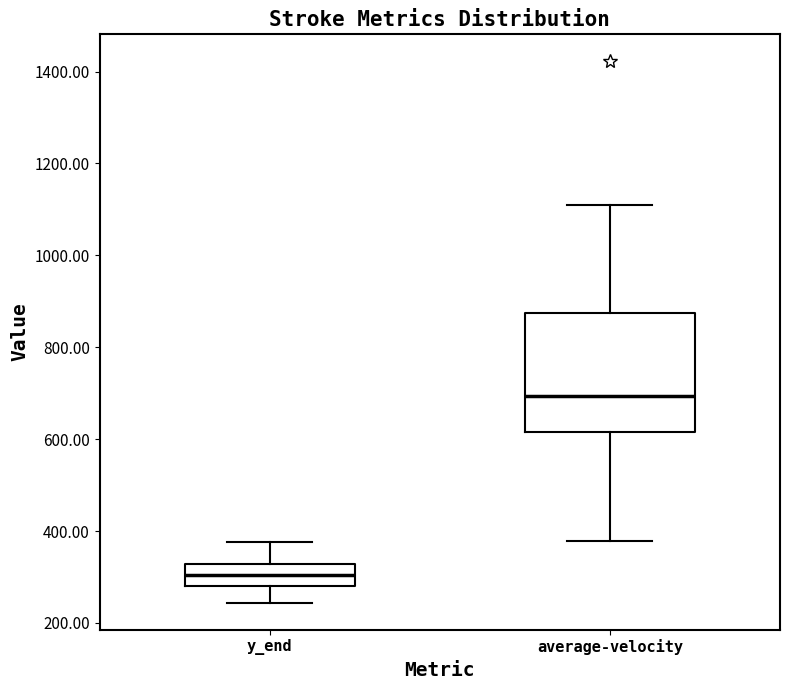

Reading left to right, transcribe this box plot: for each box, give where its median line is, the range the box spans, and where its two whiskers end, as read against the y-axis. The values are not printed on the chart, so give them approximately, as read against the axis.

y_end: median 300, box 280 to 320, whiskers 240 to 380
average-velocity: median 700, box 620 to 880, whiskers 380 to 1120